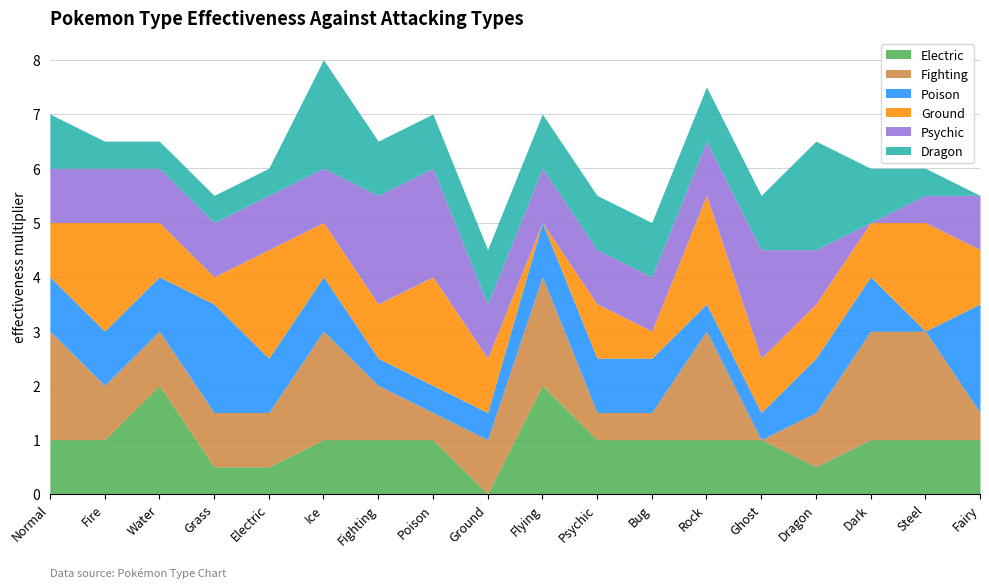

How many intersections are there between Psychic and Ground?

3